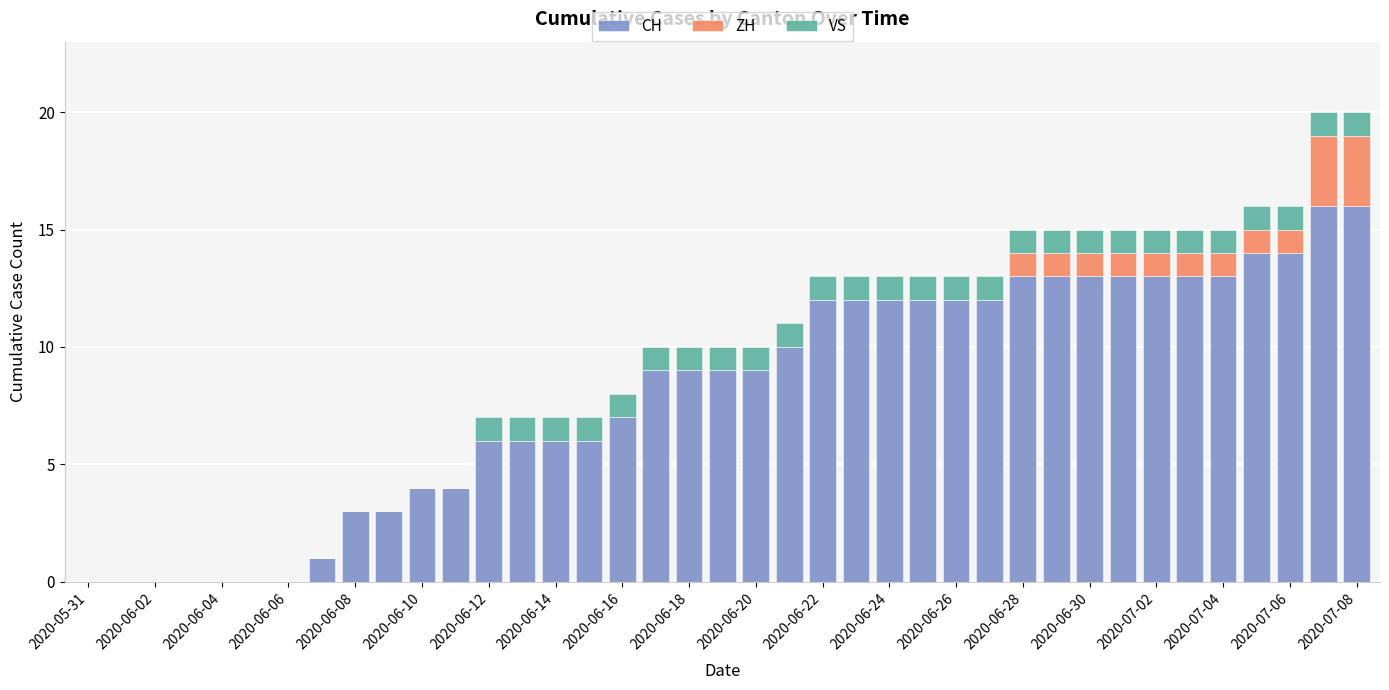

What is the sum of all CH values?

315